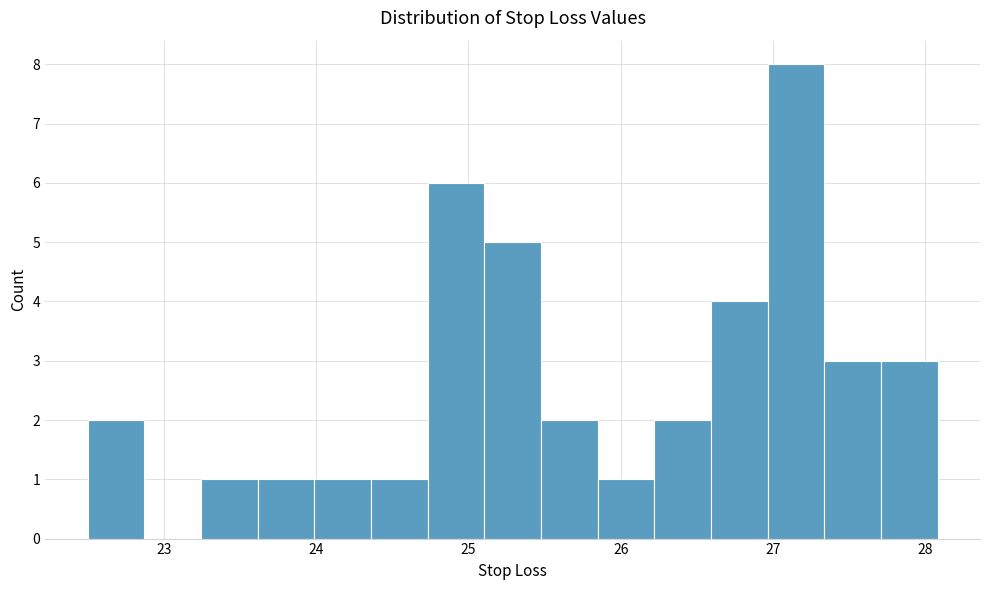

Read against the x-axis, roughly where is the centre of the tallest bar?

27.2